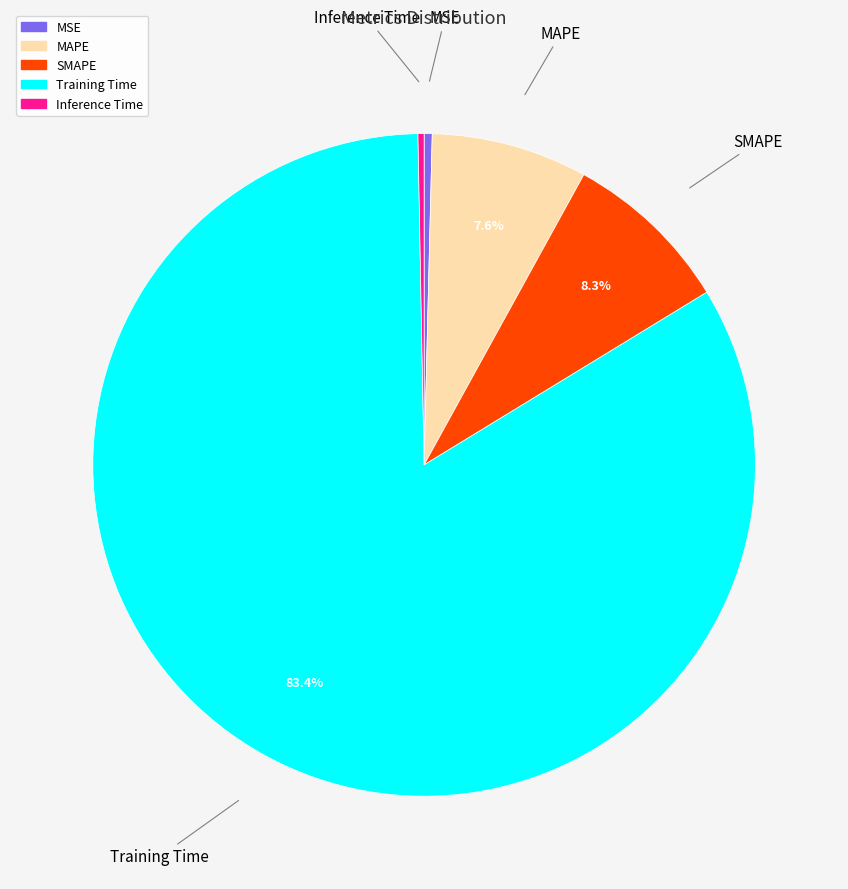

How many slices are in this pie chart?

5